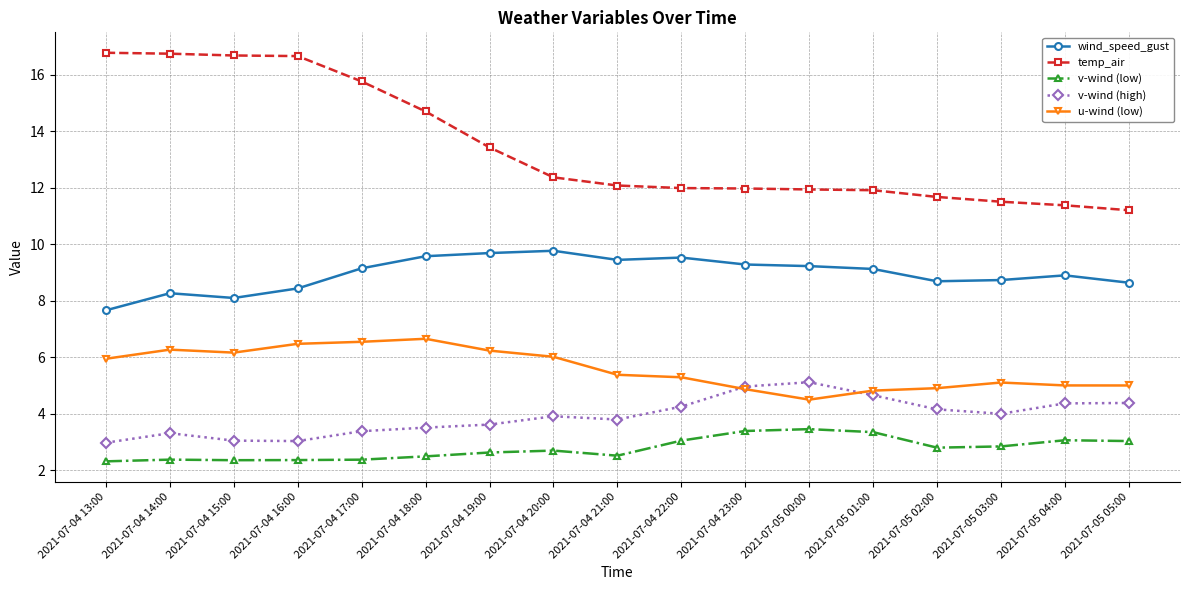

What is the smallest value displayed?

2.3